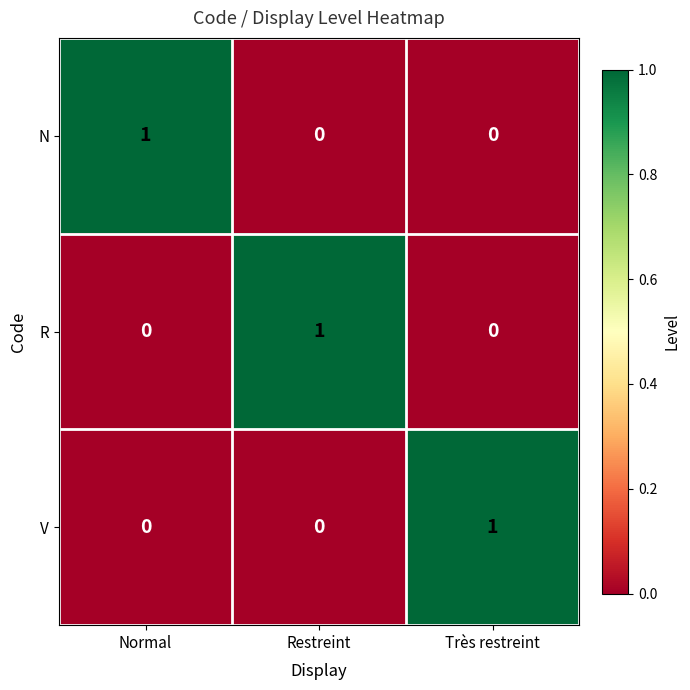

The value of V at Très restreint is 1. True or false?

True